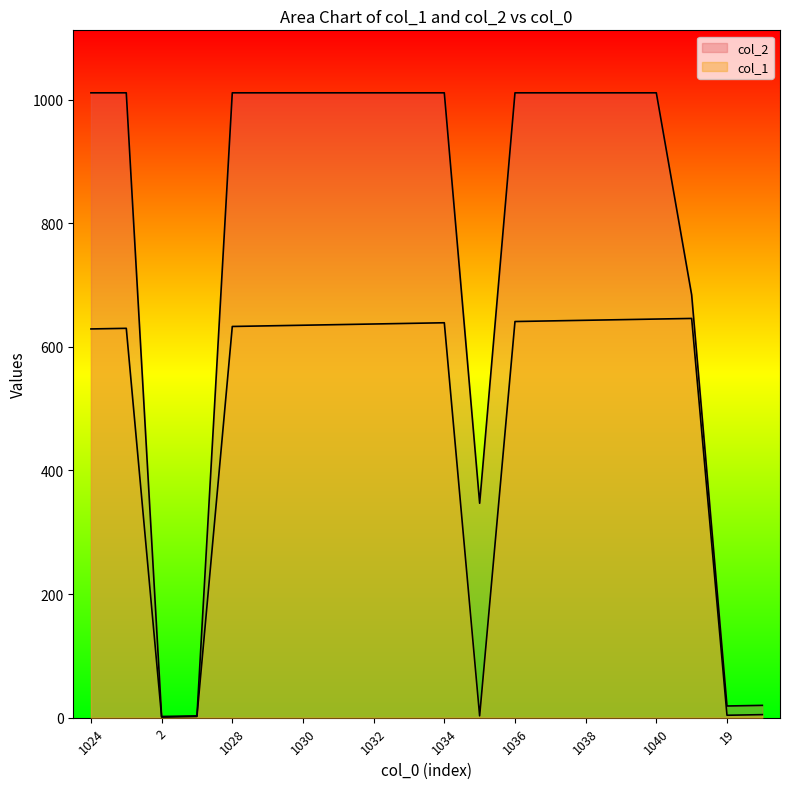

Which has a higher value, 1039 or 1036?

1039